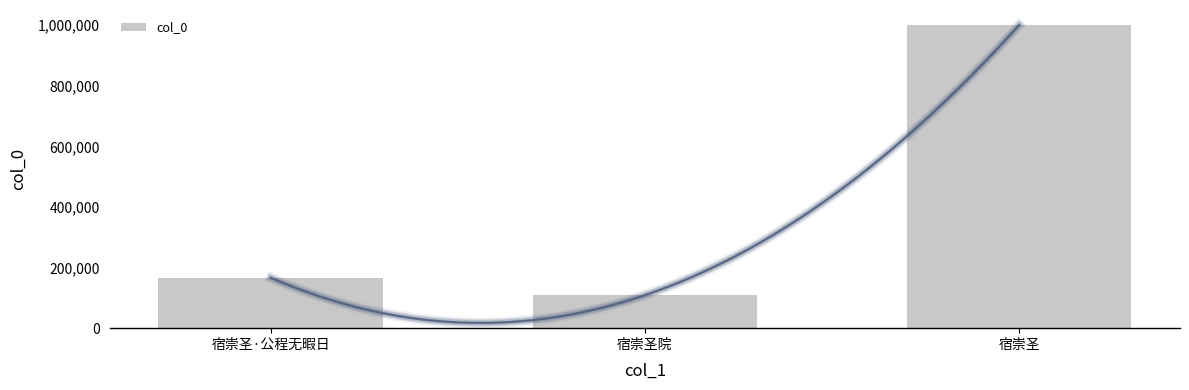

Rank the categories by value from highest to lowest.

宿崇圣, 宿崇圣·公程无暇日, 宿崇圣院